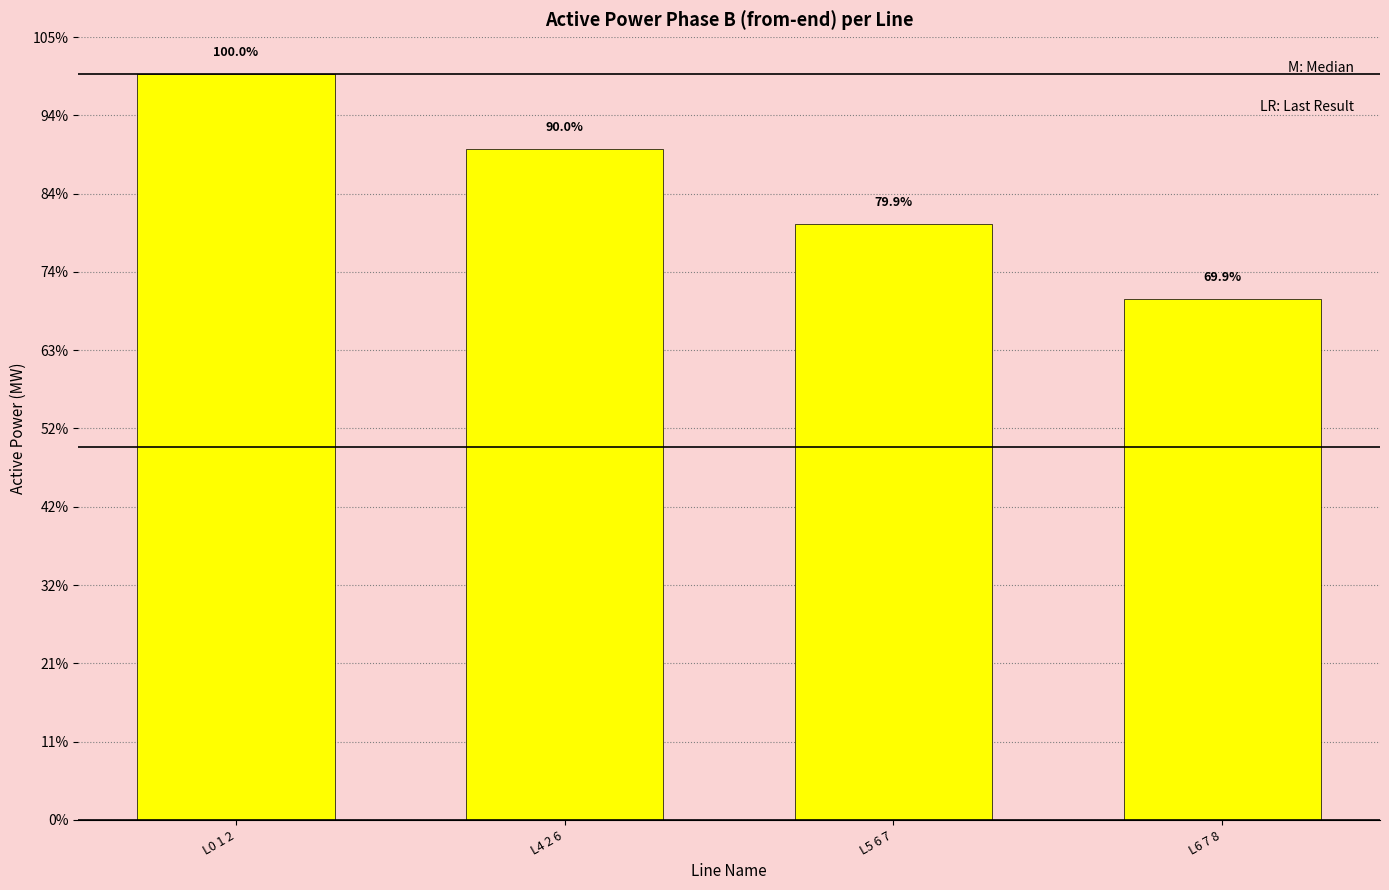

Does the chart contain any negative values?

No